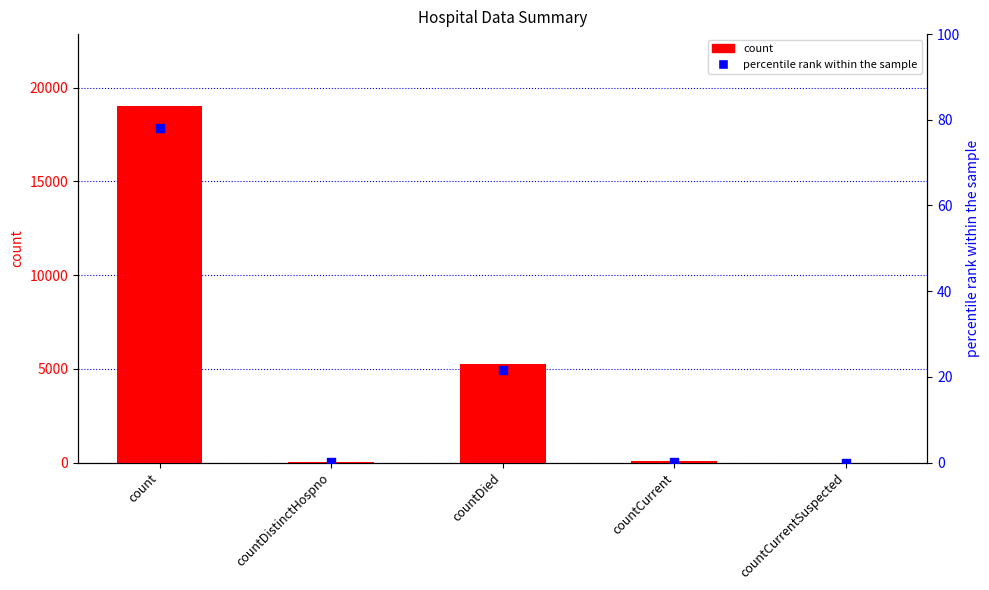

Which series has the widest spread of Y values?

count